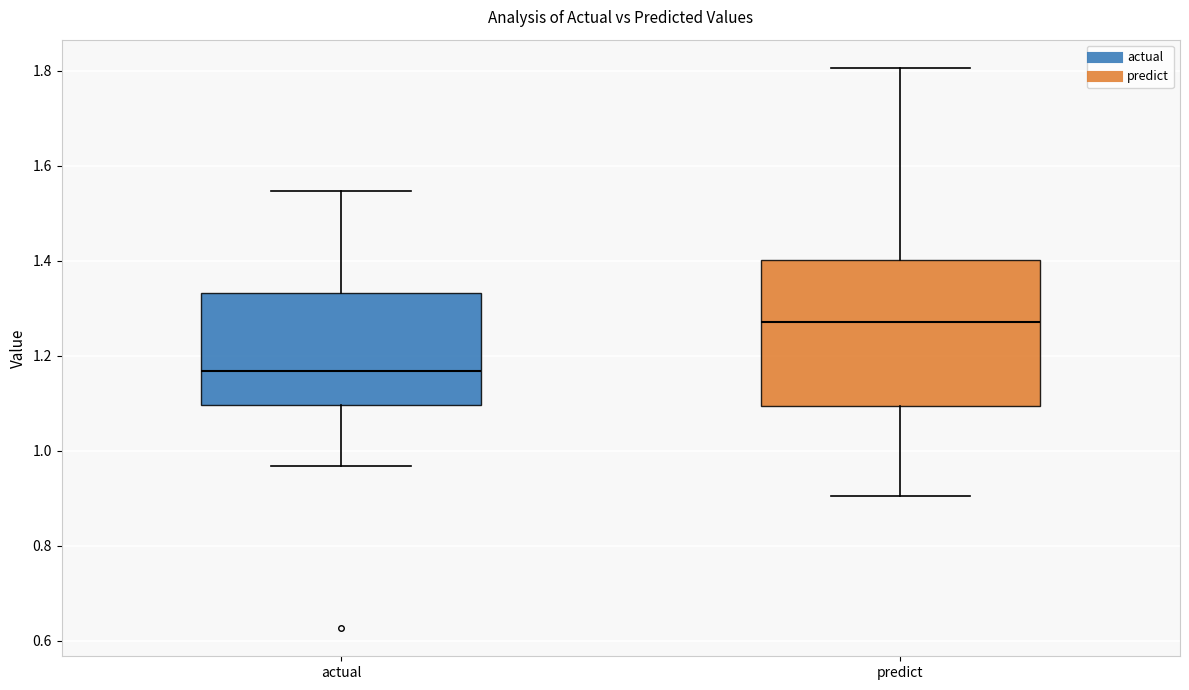

Reading left to right, transcribe this box plot: for each box, give where its median line is, the range the box spans, and where its two whiskers end, as read against the y-axis. The values are not printed on the chart, so give them approximately, as read against the axis.

actual: median 1.16, box 1.10 to 1.34, whiskers 0.96 to 1.54
predict: median 1.28, box 1.10 to 1.40, whiskers 0.90 to 1.80